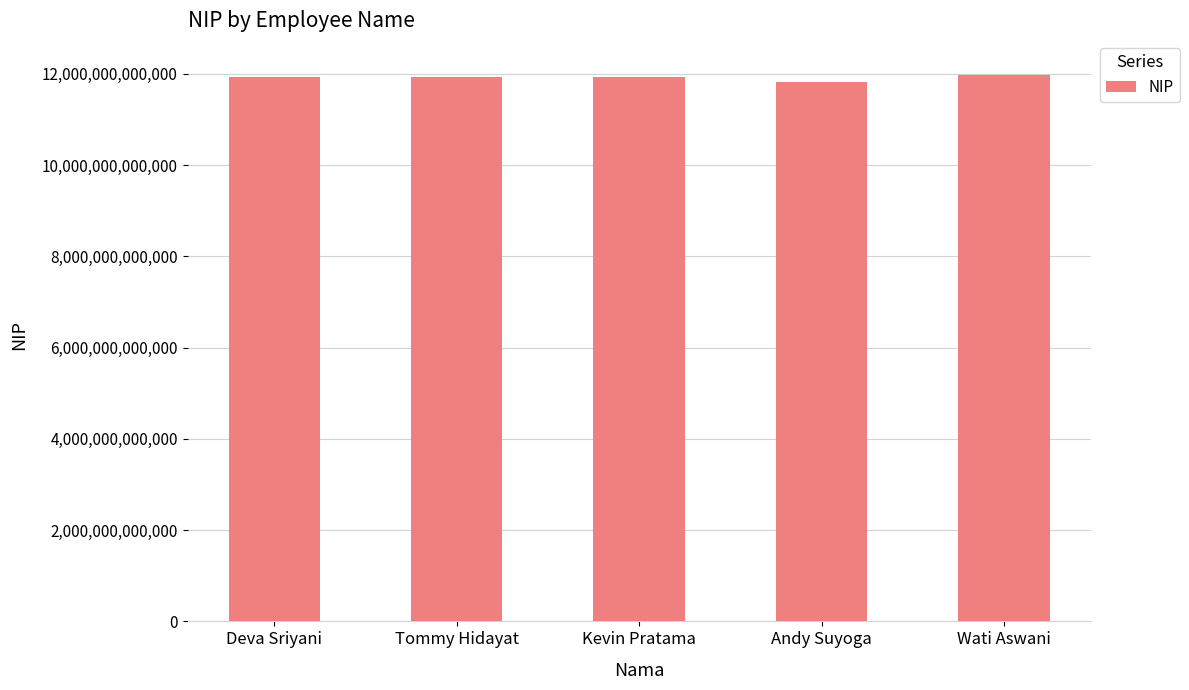

Does the chart contain stacked bars?

No